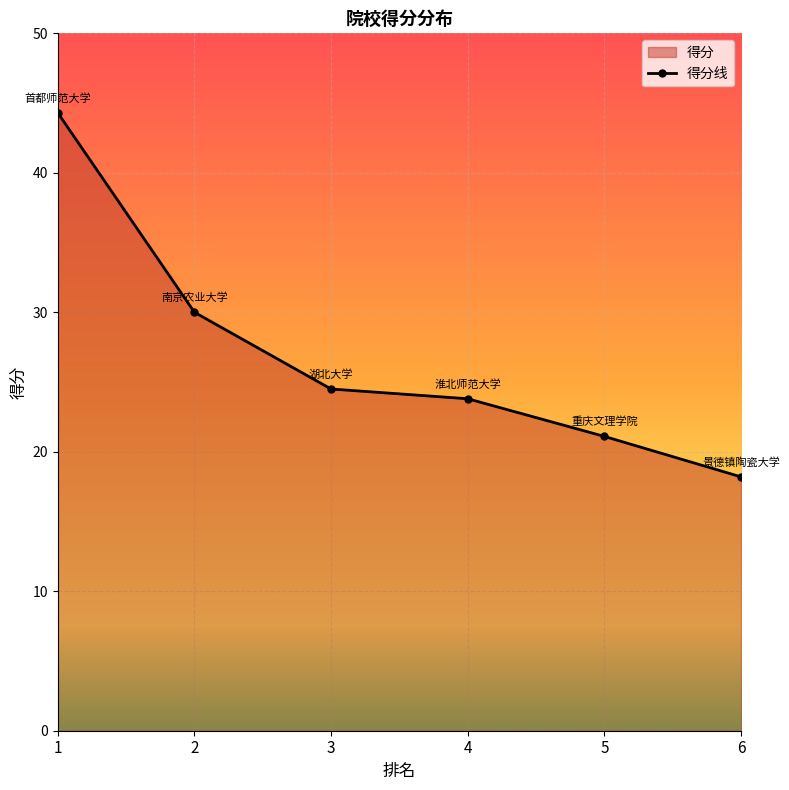

At which label is the value closest to 31?

2